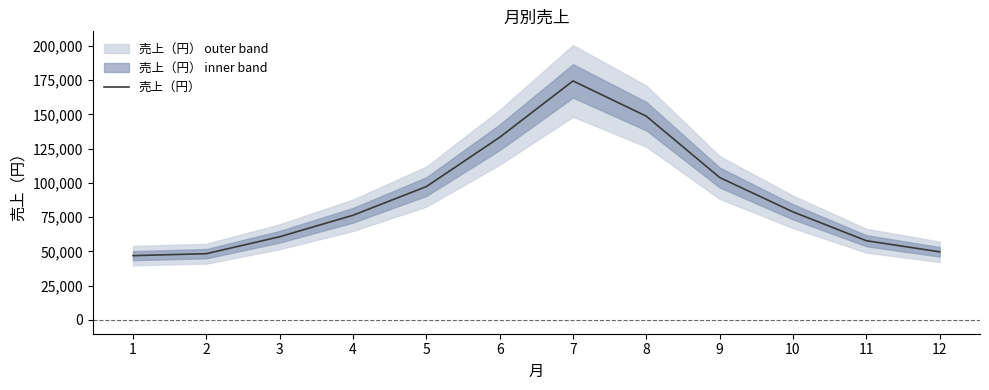

At which category does the chart reach its peak across all series?

7